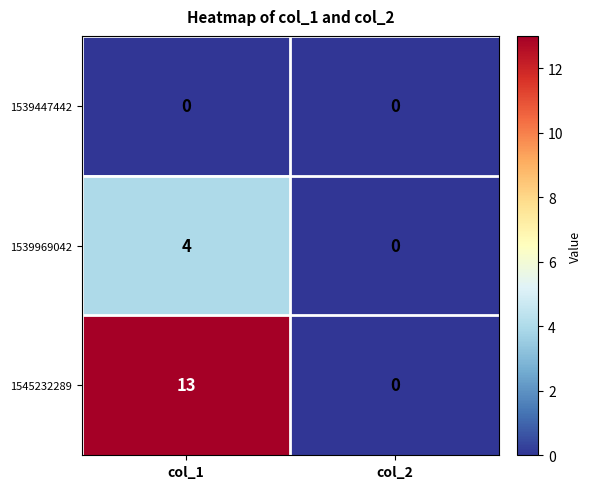

At which label does 1539969042 reach its minimum?

col_2